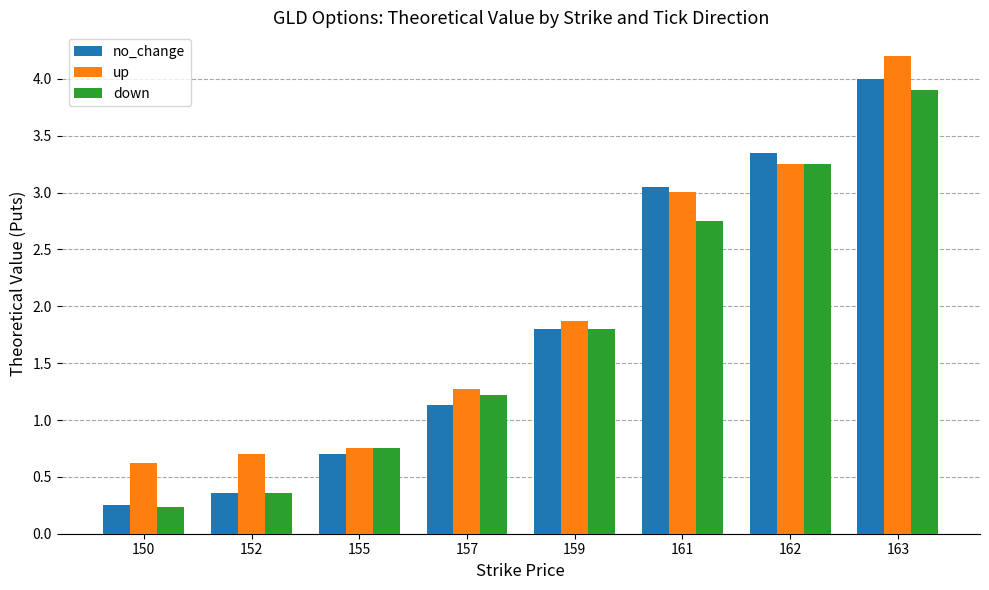

What is the difference between the highest and lowest values at 162?

0.1